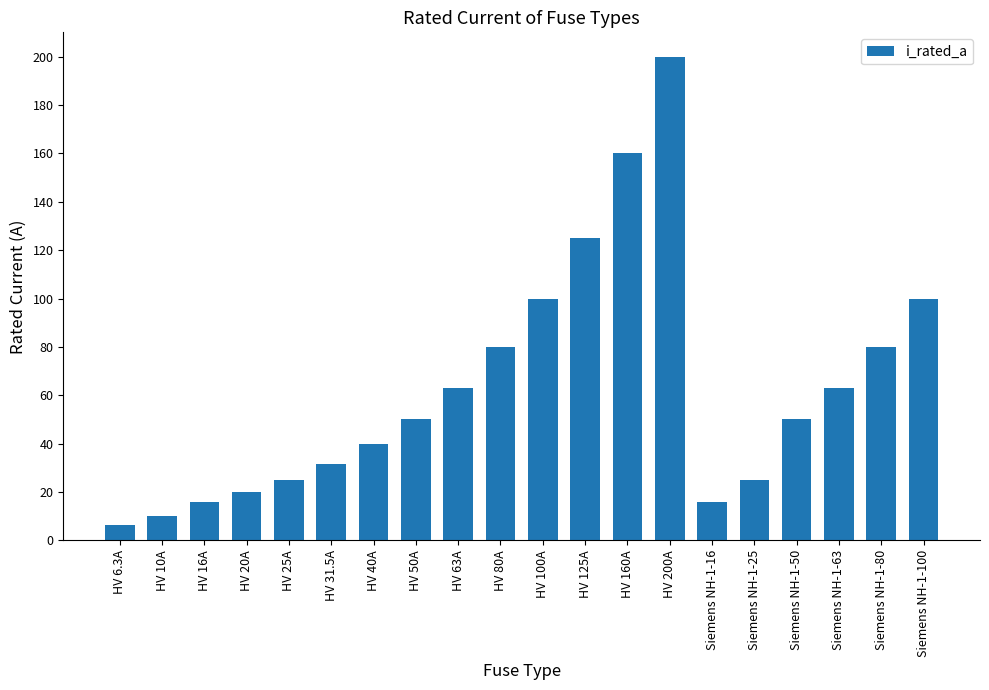

Are the bars grouped side by side (vs. stacked)?

No